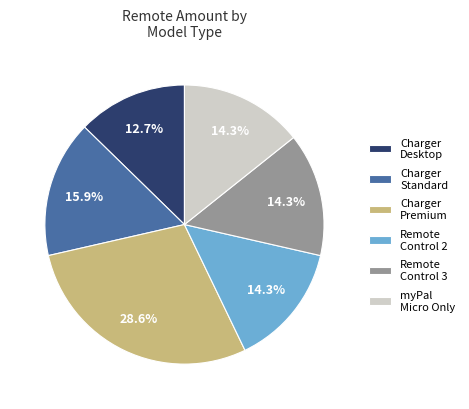

Is it true that Charger Desktop is 13% of the pie?

True